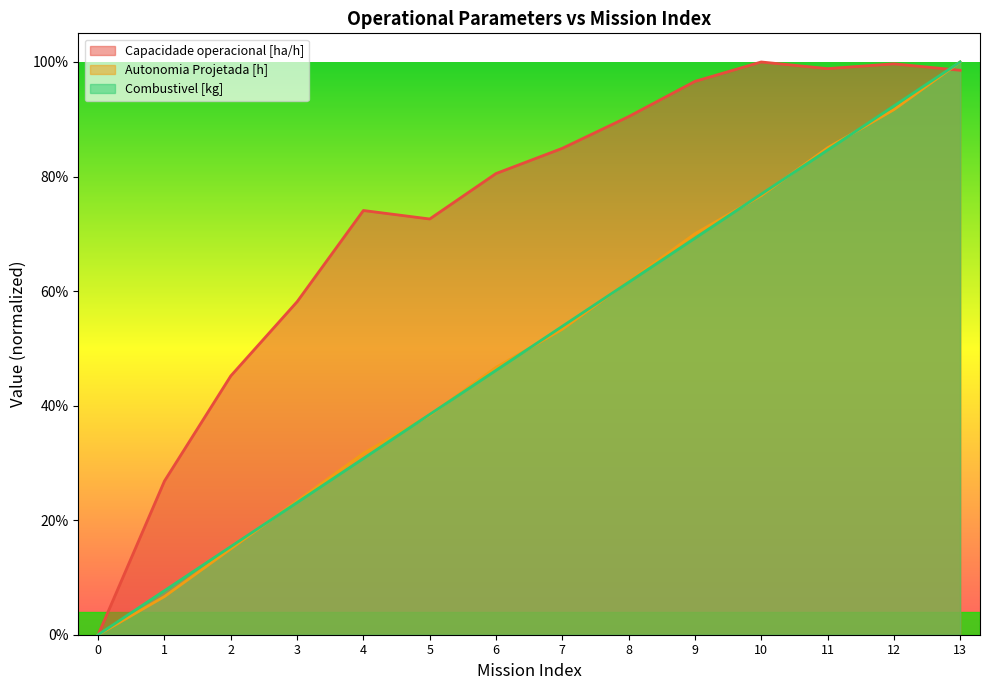

Is it true that Combustivel [kg] equals 0.1 at 2?

False